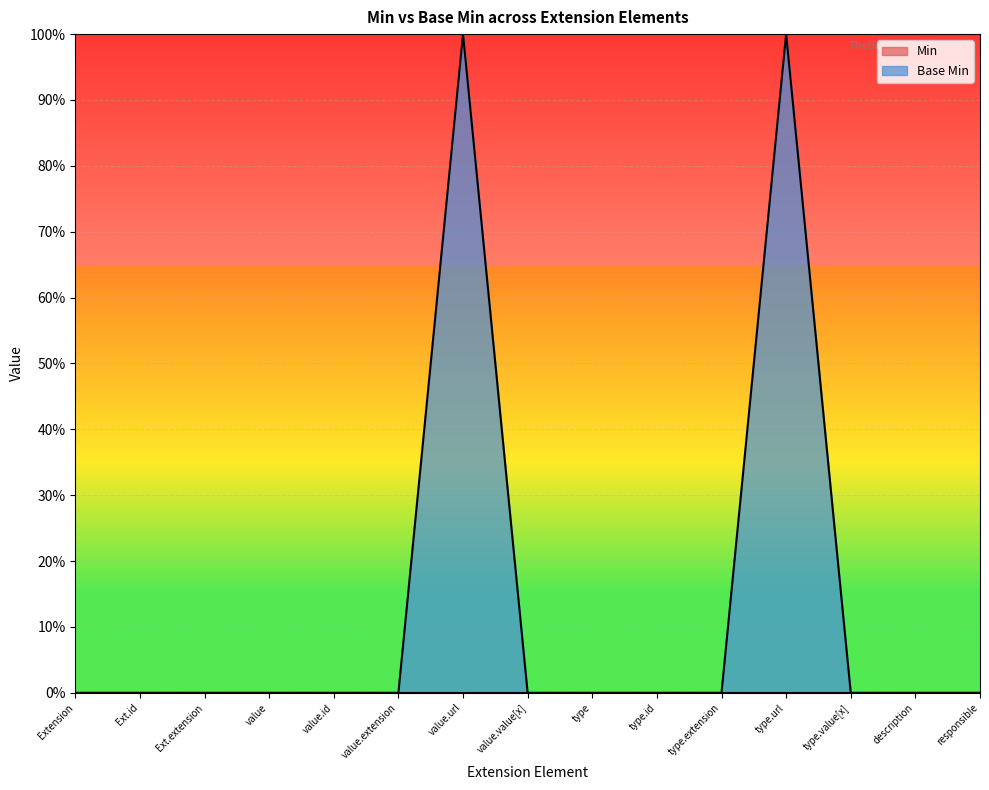

Does the chart display data point markers on the line(s)?

No